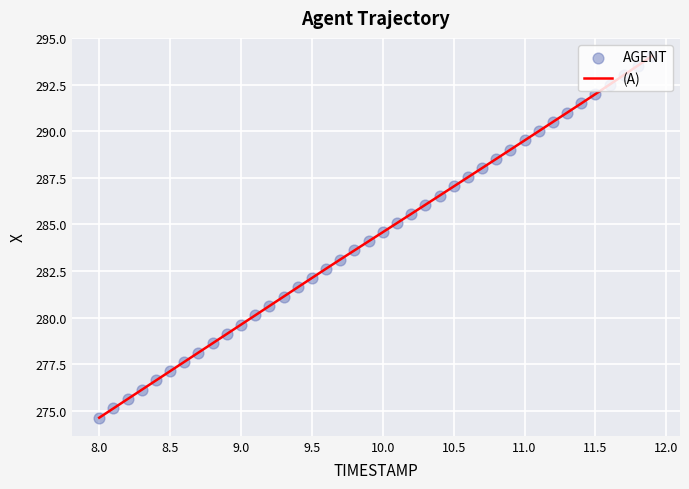

What is the greatest value displayed?

294.0